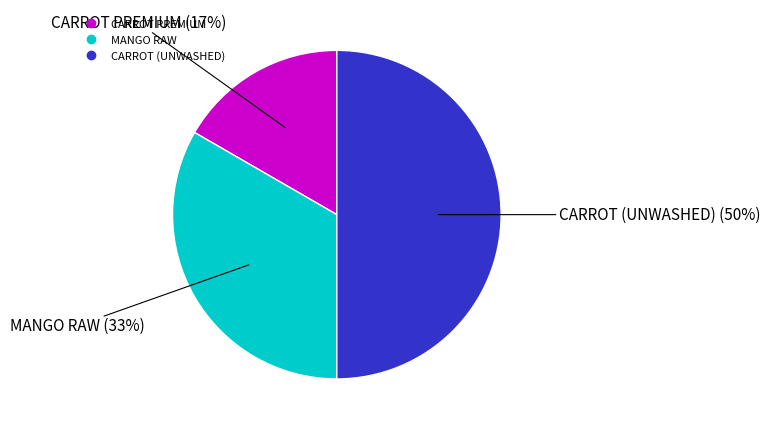

To the nearest percent, what portion does CARROT (UNWASHED) represent?

50%